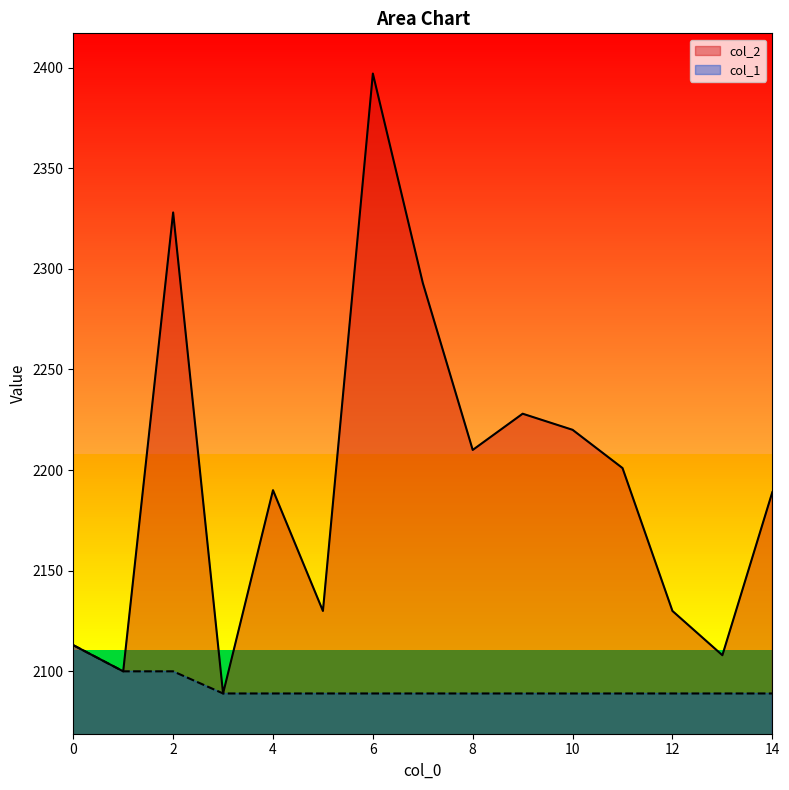

True or false: col_2 and col_1 intersect in this chart.

False